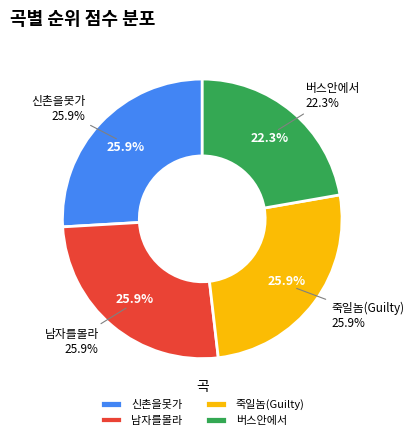

Count the number of slices in the pie.

4